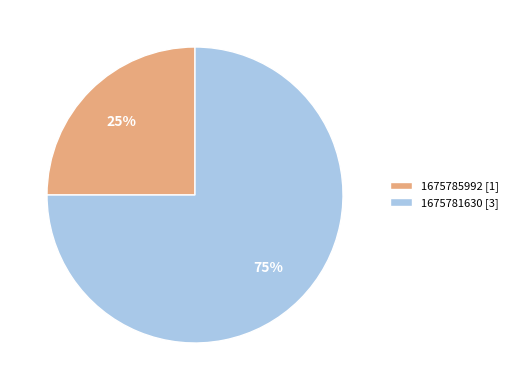

Which has a higher value, 1675781630 [3] or 1675785992 [1]?

1675781630 [3]